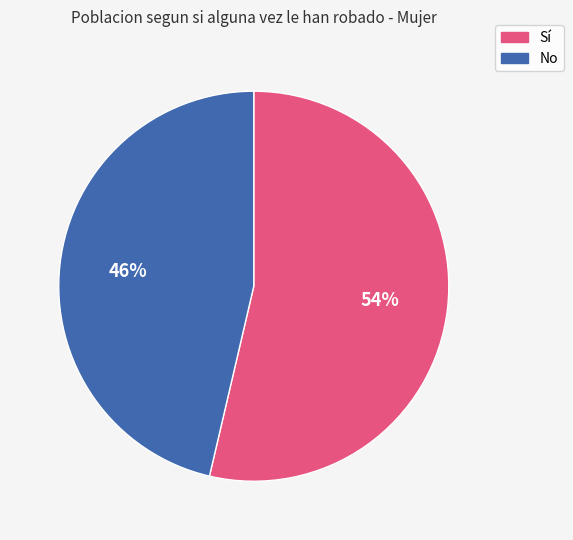

How many slices are in this pie chart?

2